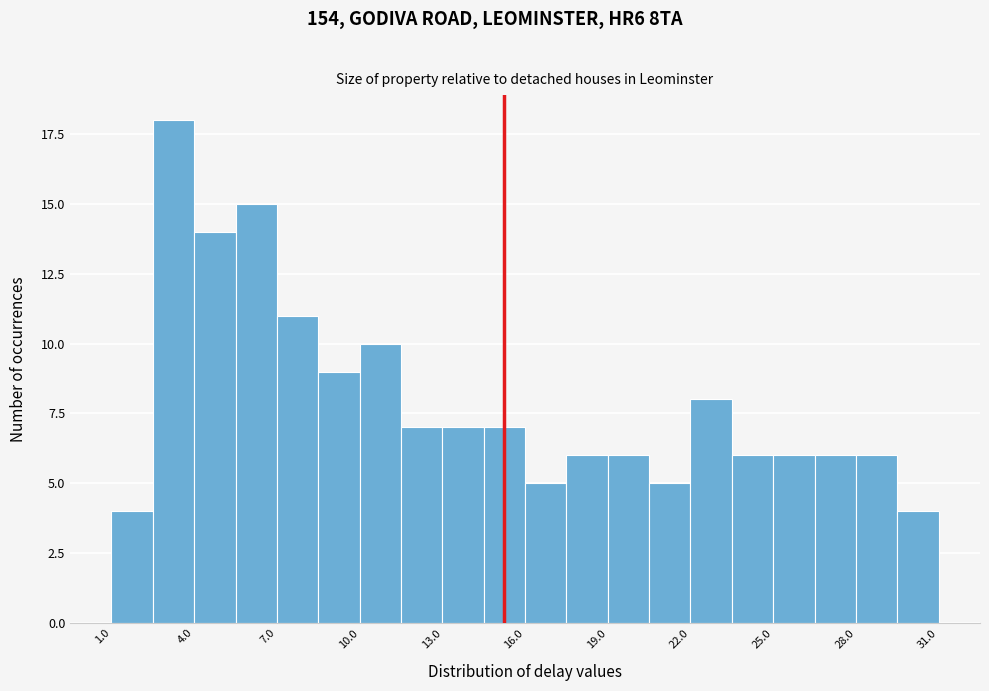

Around what value on the x-axis is the tallest bar? Give the approximate position of its centre, as read against the axis.

3.5